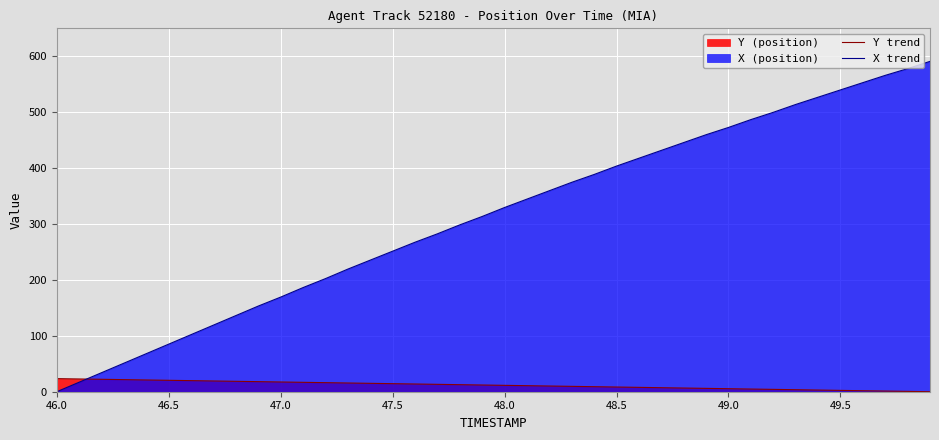

Reading left to right, extract all data points from this chart.

Y trend: 23.4	22.8	22.2	21.6	21.0	20.4	19.8	19.2	18.6	18.0	17.4	16.8	16.2	15.6	15.0	14.4	13.8	13.2	12.6	12.0	11.4	10.8	10.2	9.6	9.0	8.4	7.8	7.2	6.6	6.0	5.4	4.8	4.2	3.6	3.0	2.4	1.8	1.2	0.6	0.0
X trend: 0.0	17.0	34.0	51.0	68.0	85.0	102.0	119.0	136.0	153.0	169.0	186.0	202.0	219.0	235.0	251.0	267.0	282.0	298.0	313.0	329.0	344.0	359.0	374.0	388.0	403.0	417.0	431.0	445.0	459.0	472.0	486.0	499.0	513.0	526.0	539.0	552.0	565.0	577.0	590.0